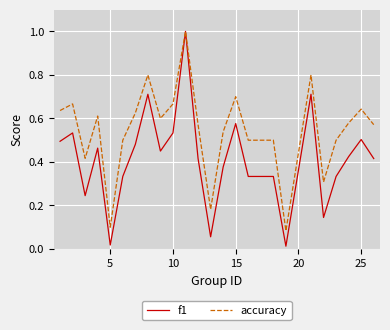

What is the sum of all accuracy values?

13.6